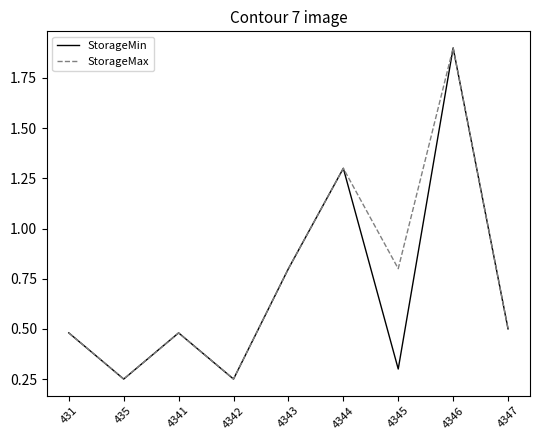

At which label is StorageMin closest to 1?

4343